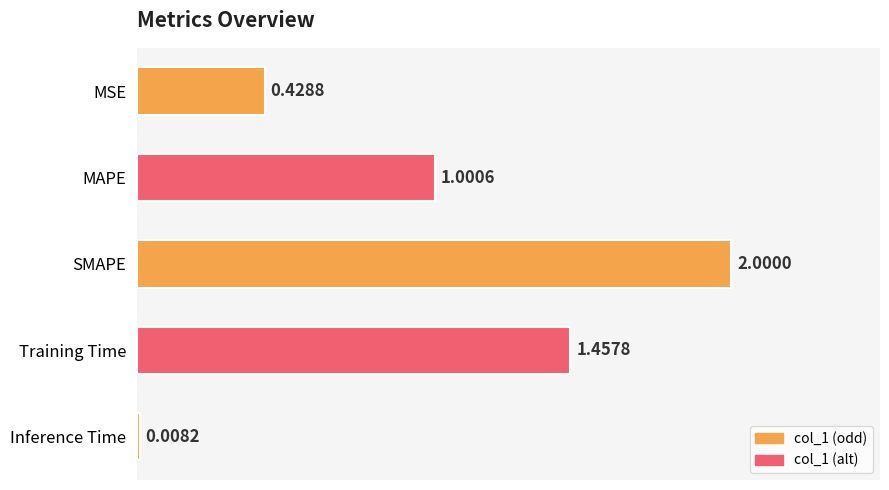

Rank the categories by value from highest to lowest.

SMAPE, Training Time, MAPE, MSE, Inference Time